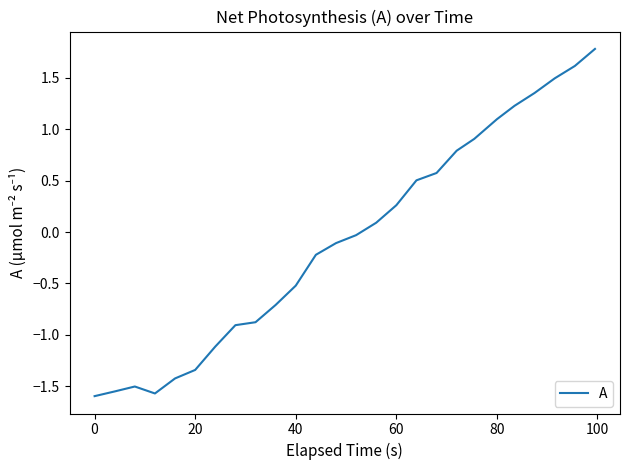

What is the difference between the maximum and minimum values?

3.4